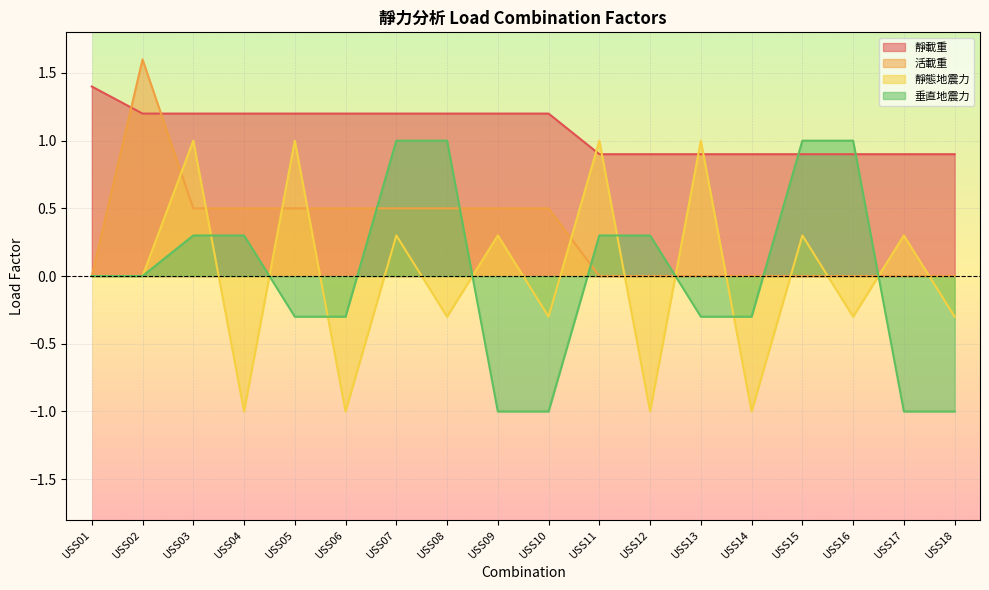

Is the value of 垂直地震力 at USS11 greater than the value of 靜態地震力 at USS11?

No